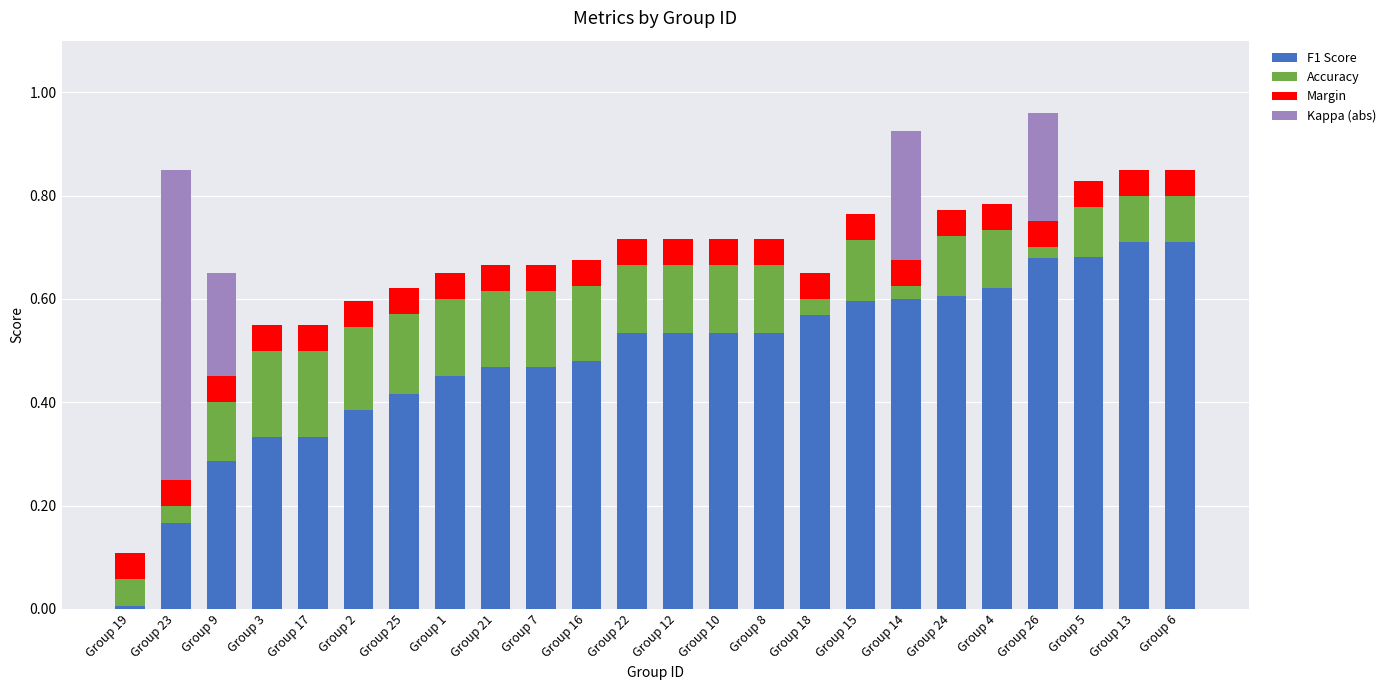

What is the total value across all series at Group 13?

0.9